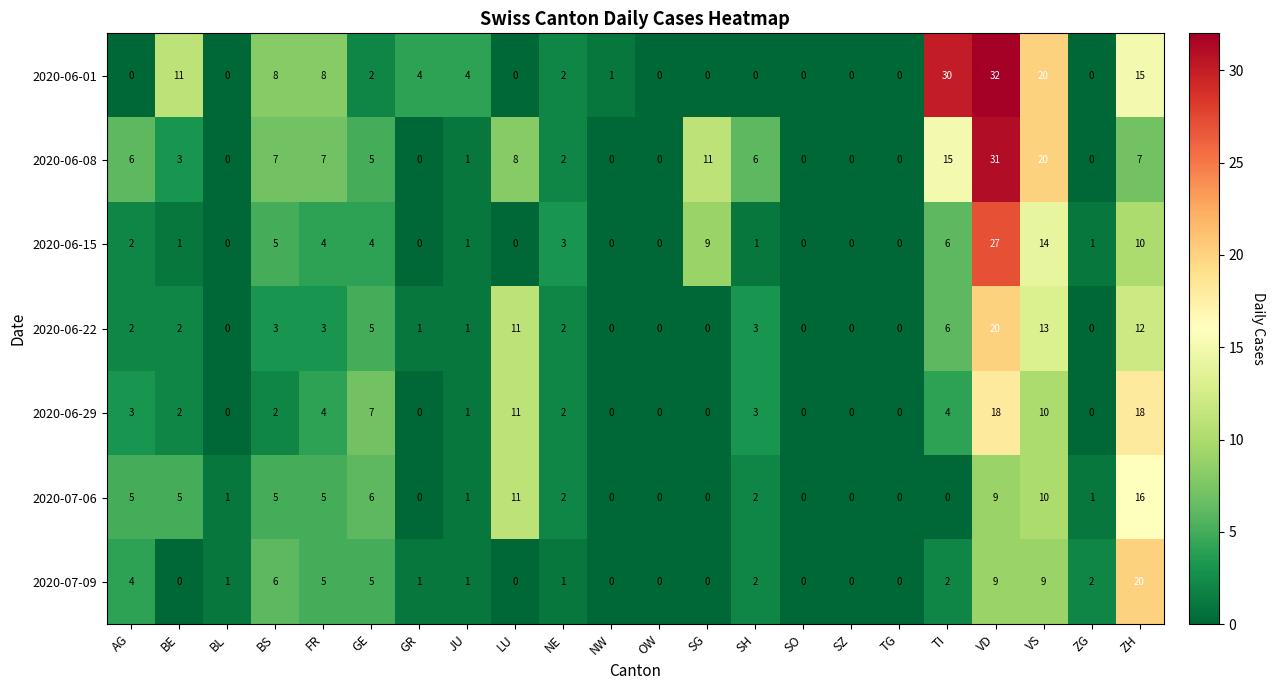

What is the difference between the 2020-07-06 values at GE and SO?

6